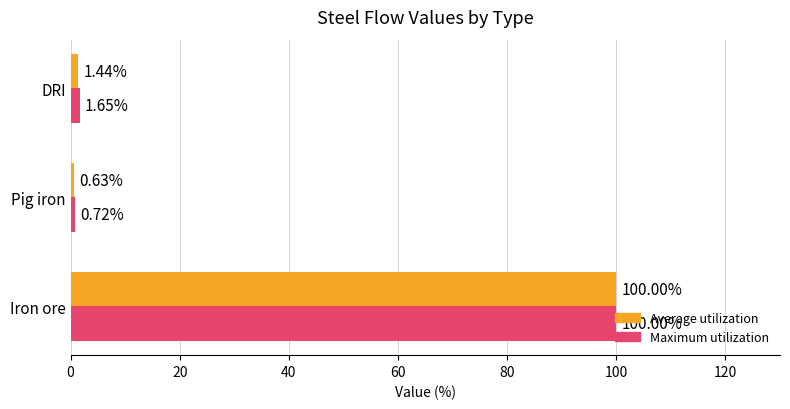

Which series has the widest spread of values?

Average utilization